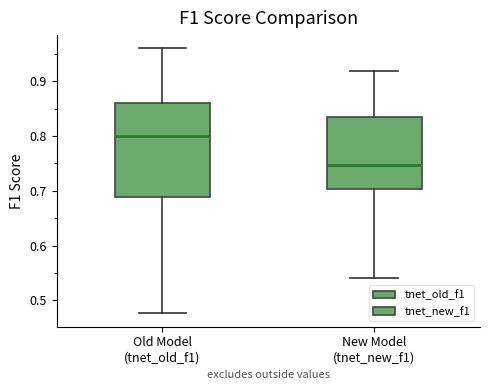

Reading left to right, transcribe this box plot: for each box, give where its median line is, the range the box spans, and where its two whiskers end, as read against the y-axis. The values are not printed on the chart, so give them approximately, as read against the axis.

Old Model (tnet_old_f1): median 0.80, box 0.69 to 0.86, whiskers 0.48 to 0.96
New Model (tnet_new_f1): median 0.75, box 0.70 to 0.83, whiskers 0.54 to 0.92